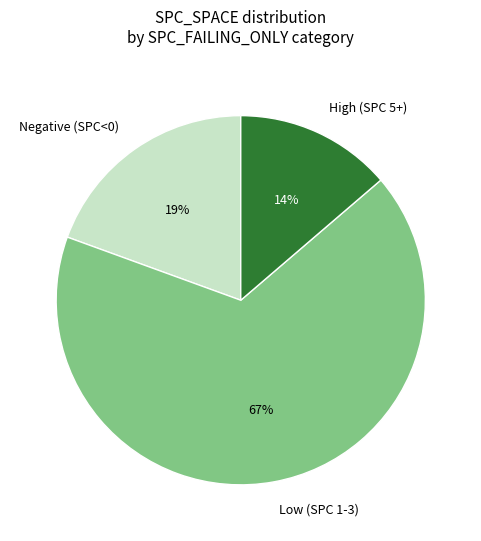

Is there any slice that represents more than half of the pie?

Yes